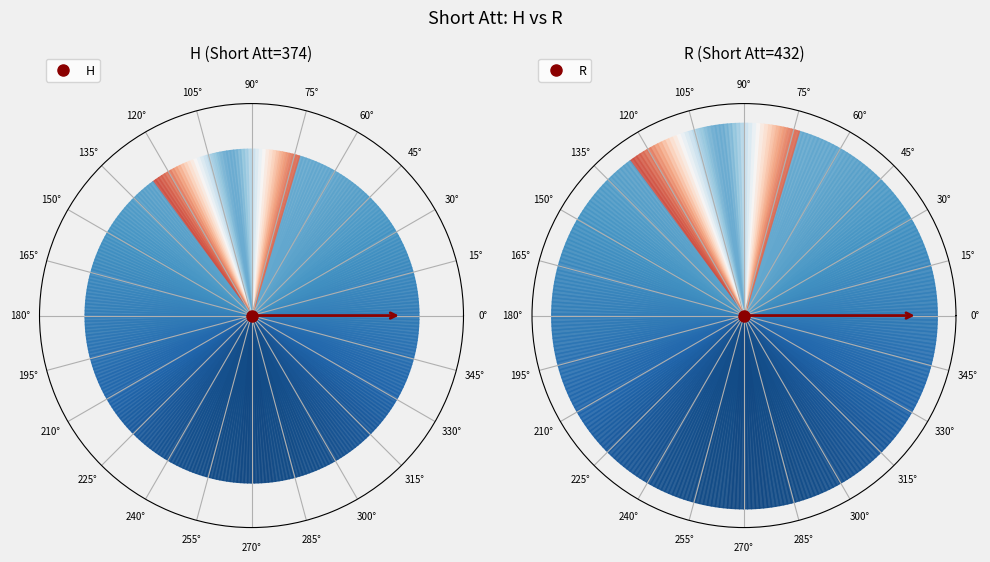

Combined, what portion of the pie is R and H?

100.0%